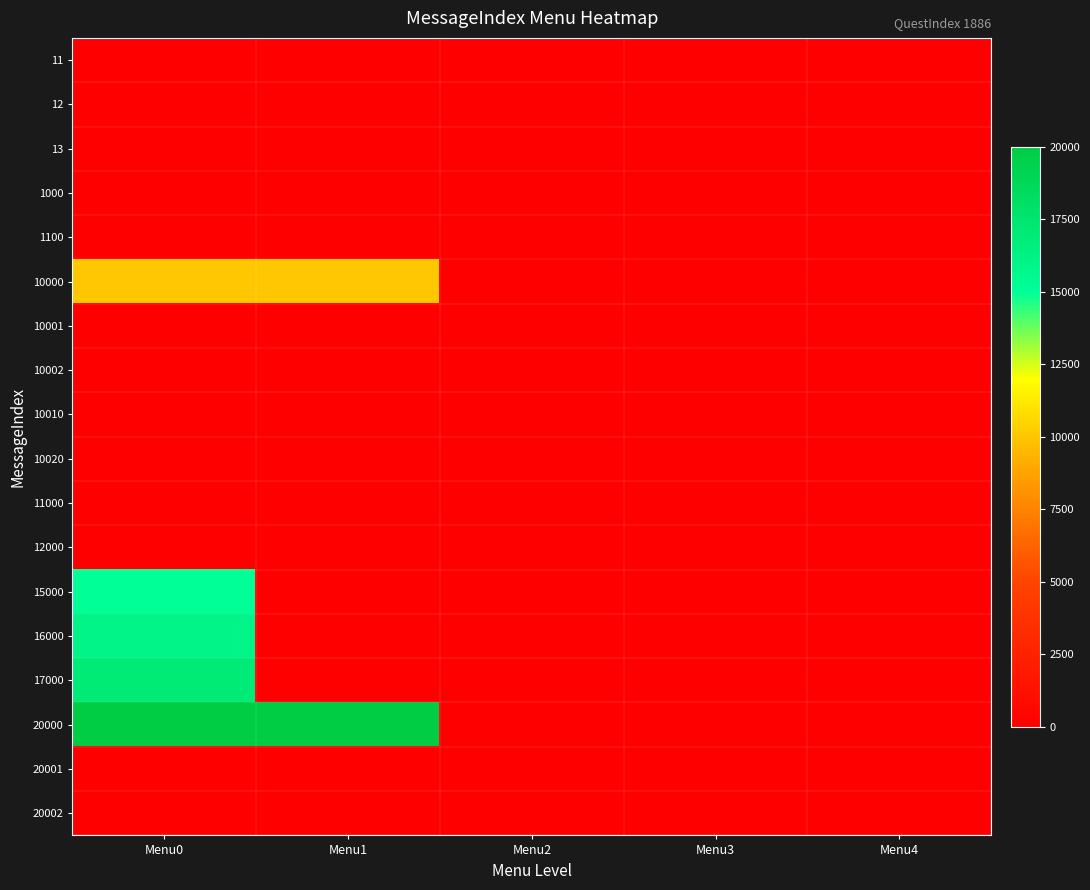

What is the greatest value displayed?

20002